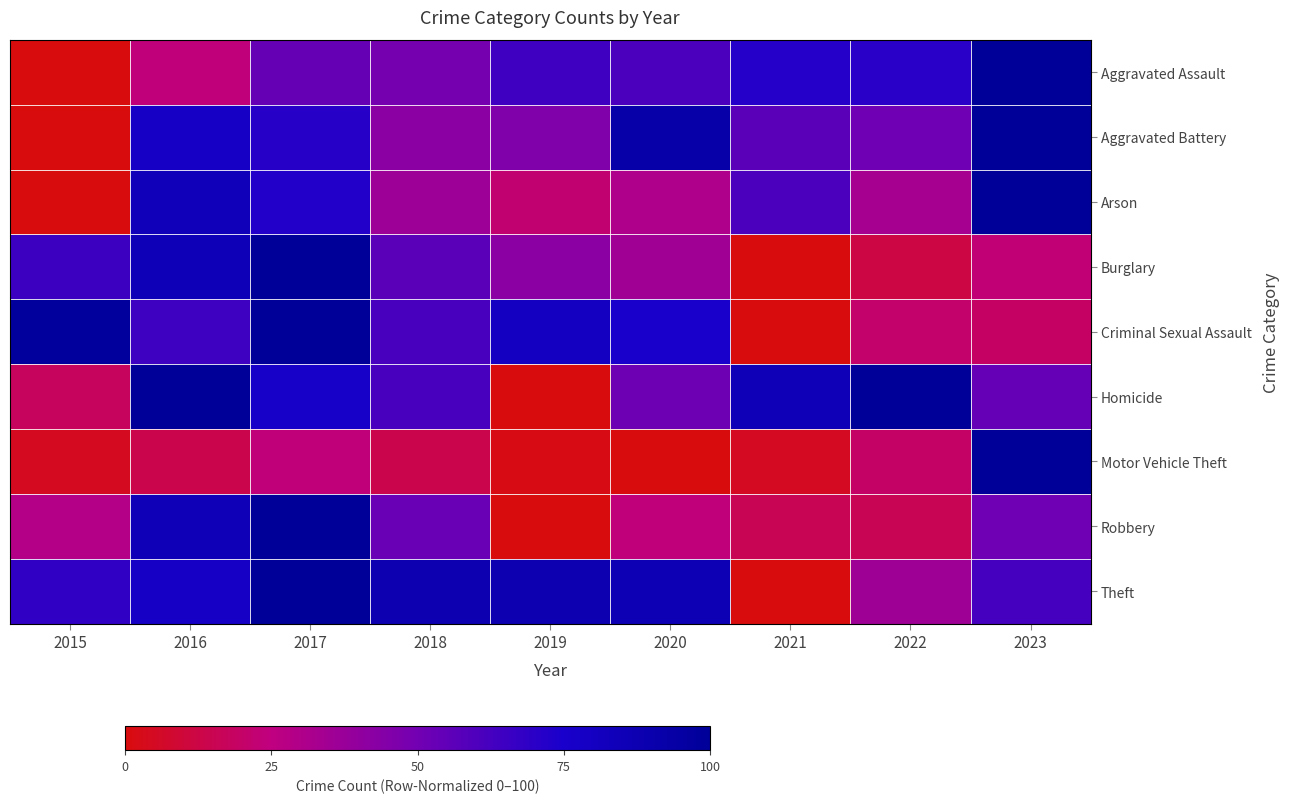

What is the total value across all series at 2022?

358.8